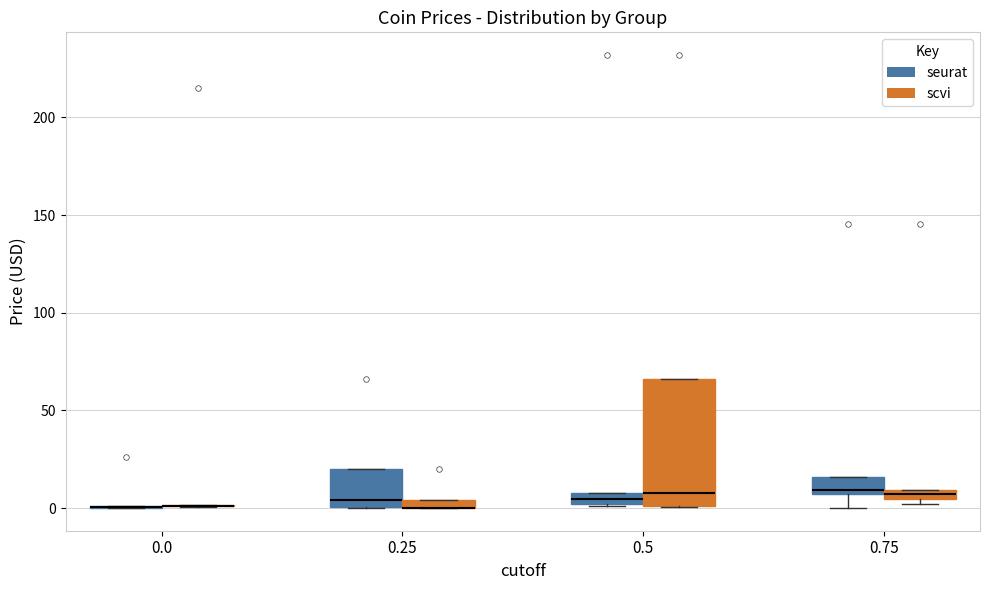

Comparing the boxes themselves (not the whiskers), which one is the tallest?

0.5 (scvi)